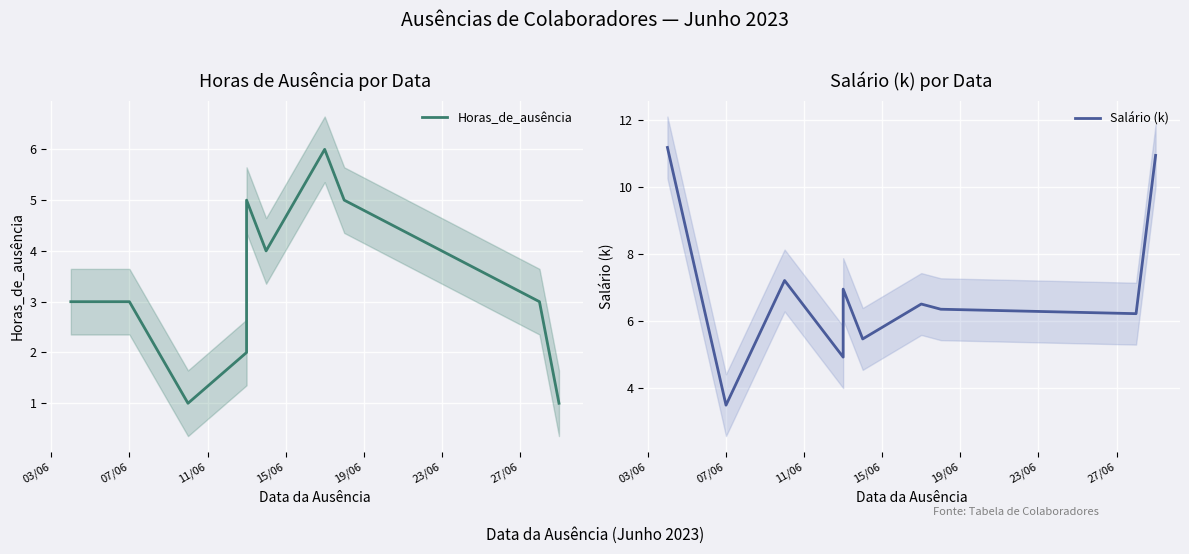

Is it true that Salário (k) equals 3.4 at 03/06?

False